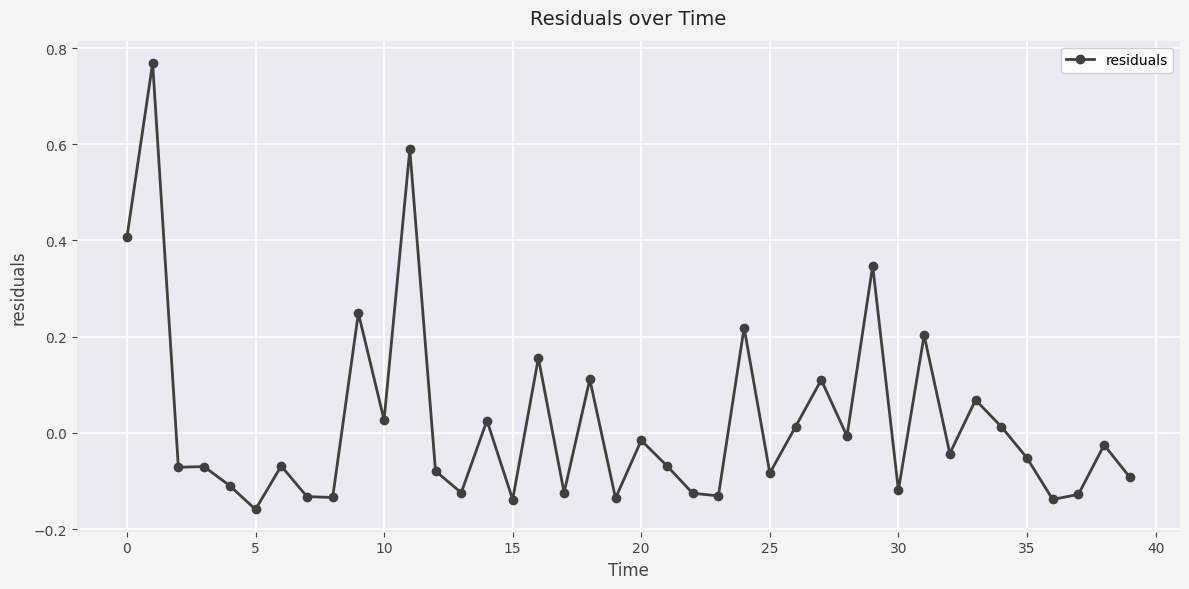

True or false: there are more than 1 points higher than both neighbors.

True